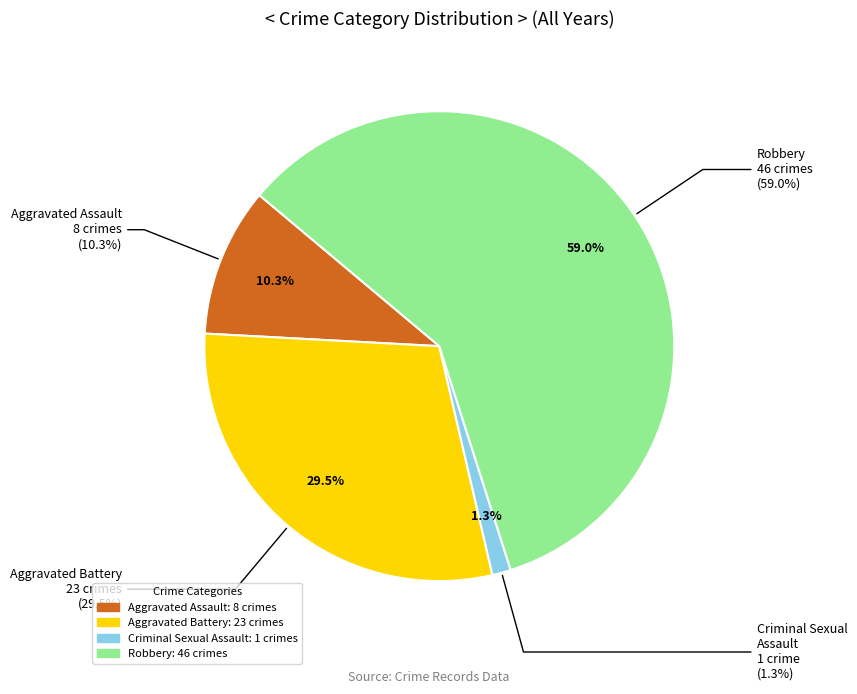

Is the sum of Aggravated Assault and Criminal Sexual Assault greater than half?

No